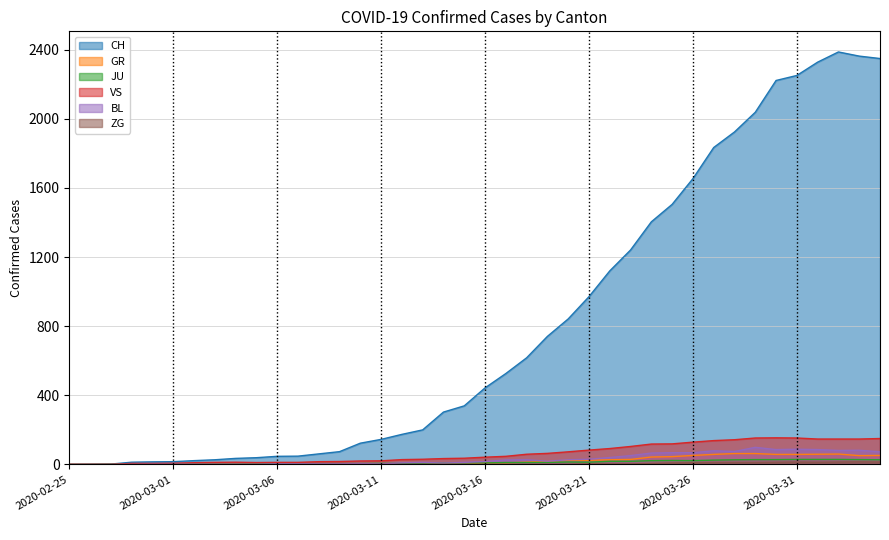

Is it true that BL equals 12 at 2020-03-15?

True